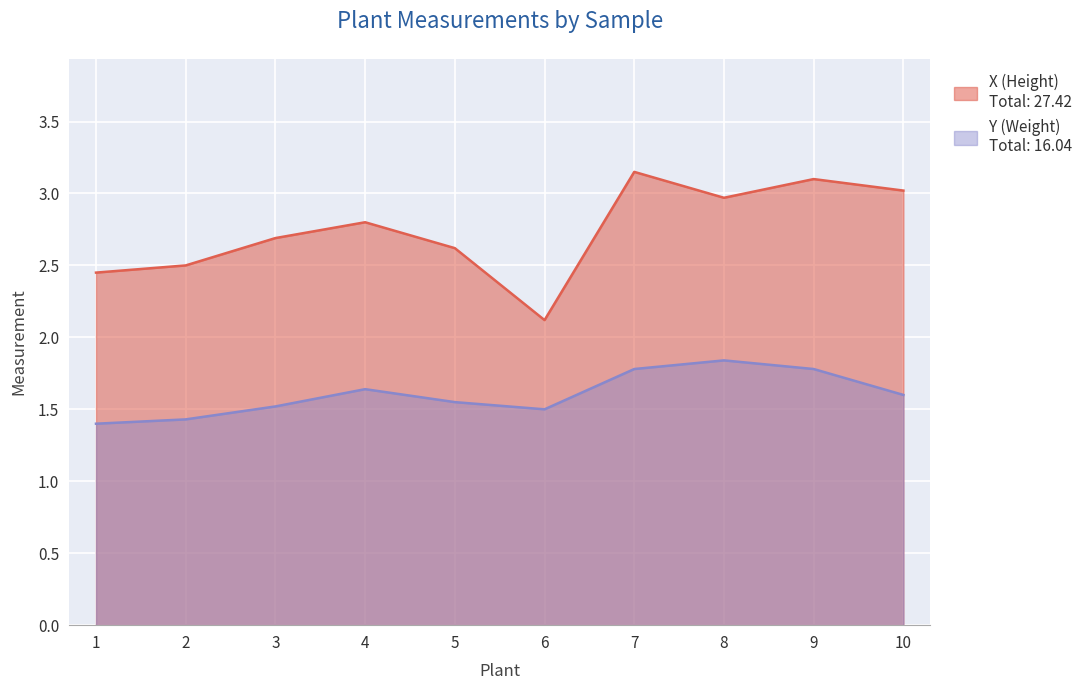

At 9, list the series in order from smallest to largest.

Y (Weight), X (Height)